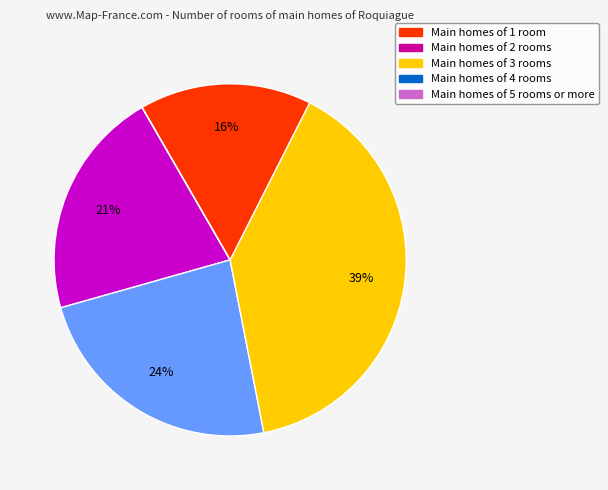

The Main homes of 1 room slice represents 21% of the pie. True or false?

True